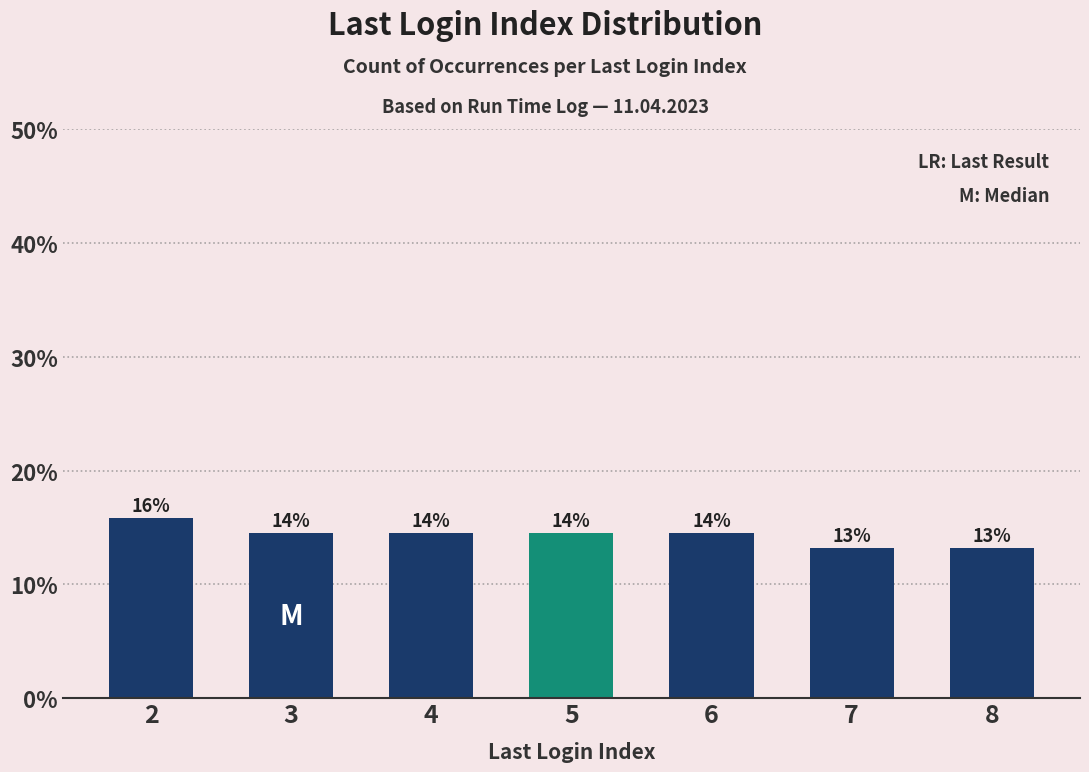

Reading right to left, what are all the values shown in this chart?

8=13.2	7=13.2	6=14.5	5=14.5	4=14.5	3=14.5	2=15.8